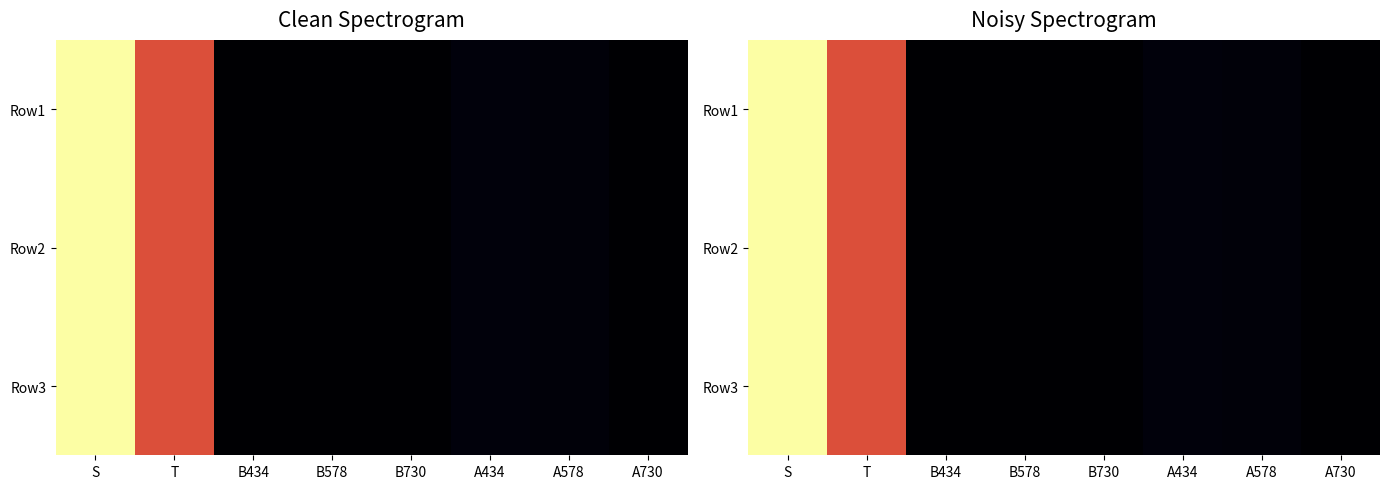

At which category is the sum across all series the highest?

S